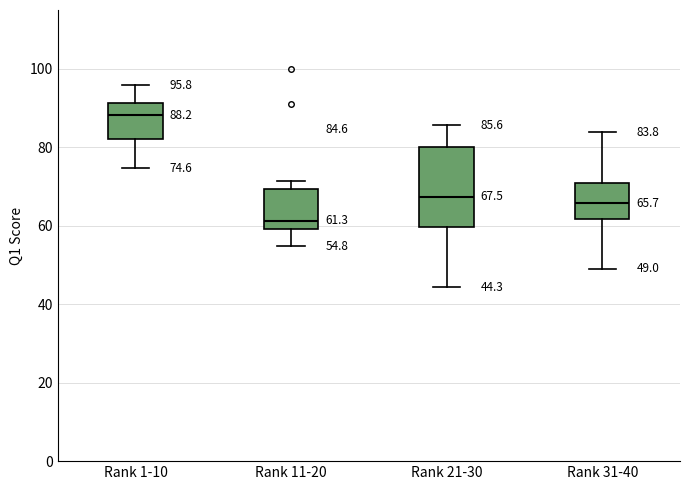

Which box is the tallest, from its lower edge to its upper edge?

Rank 21-30